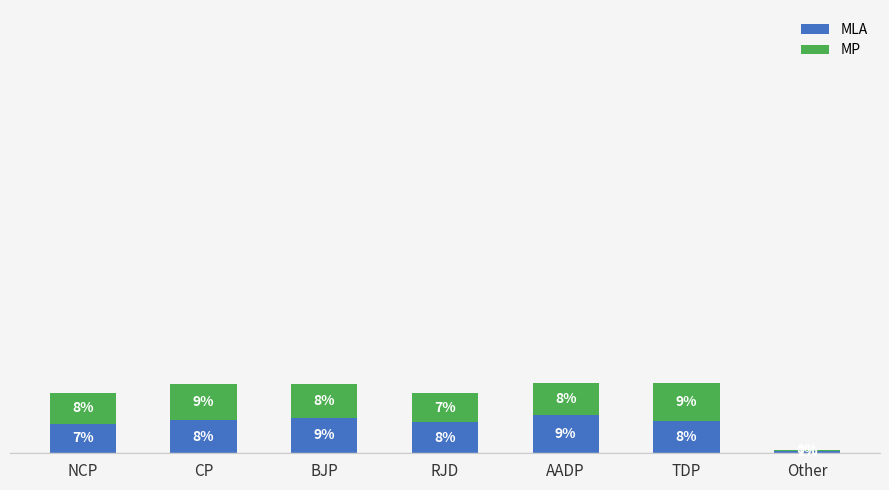

What is the difference between the MP values at Other and BJP?

8.0